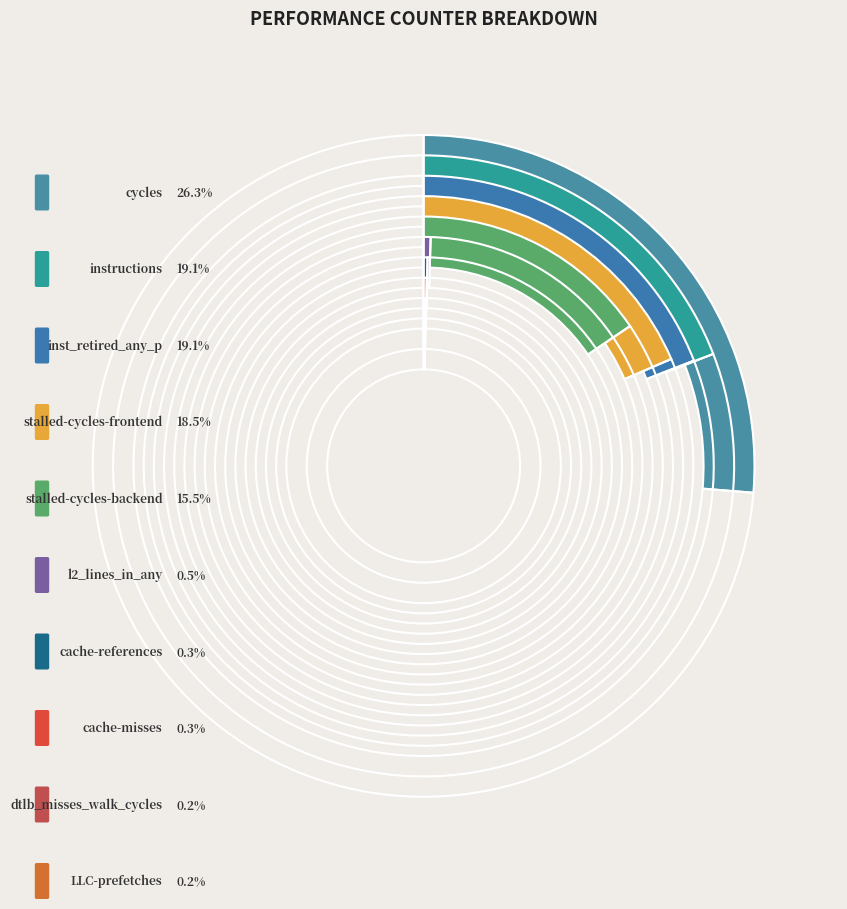

Which slice is the largest?

cycles